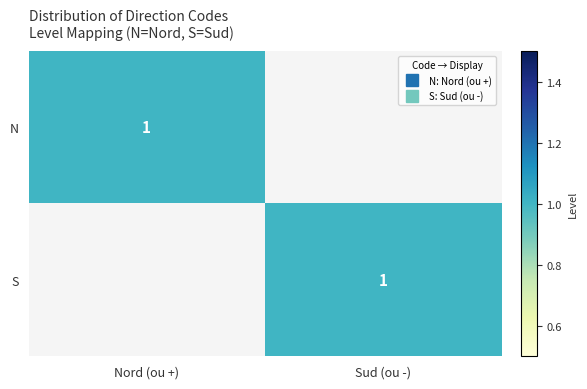

Is it true that S equals 1 at Nord (ou +)?

False